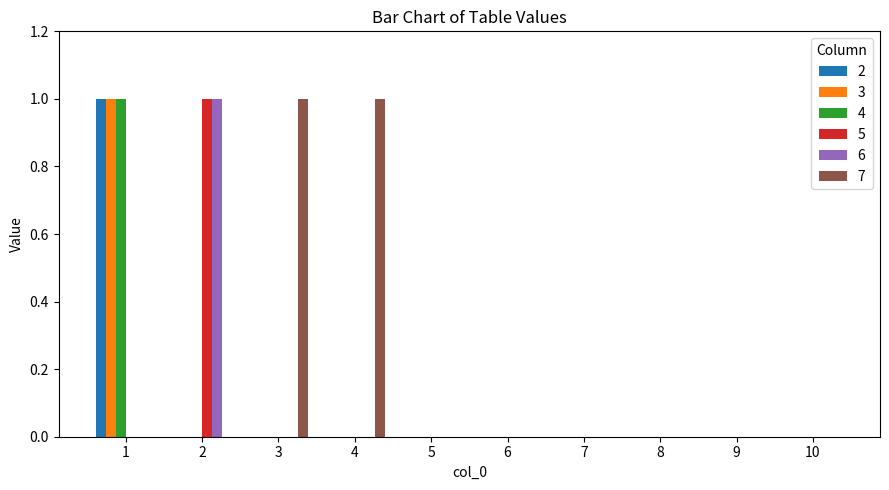

Reading right to left, what are all the values shown in this chart?

2: 10=0	9=0	8=0	7=0	6=0	5=0	4=0	3=0	2=0	1=1
3: 10=0	9=0	8=0	7=0	6=0	5=0	4=0	3=0	2=0	1=1
4: 10=0	9=0	8=0	7=0	6=0	5=0	4=0	3=0	2=0	1=1
5: 10=0	9=0	8=0	7=0	6=0	5=0	4=0	3=0	2=1	1=0
6: 10=0	9=0	8=0	7=0	6=0	5=0	4=0	3=0	2=1	1=0
7: 10=0	9=0	8=0	7=0	6=0	5=0	4=1	3=1	2=0	1=0